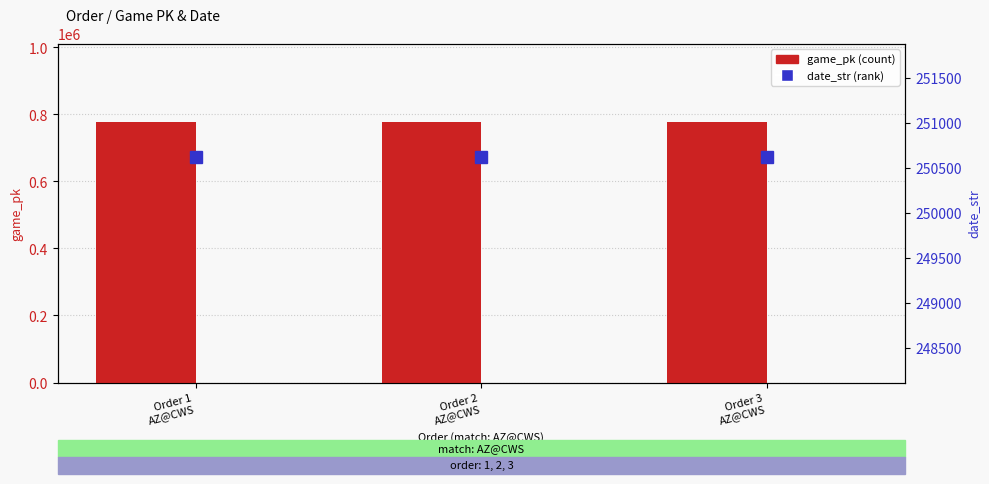

What are all the series names shown in the legend?

game_pk, date_str